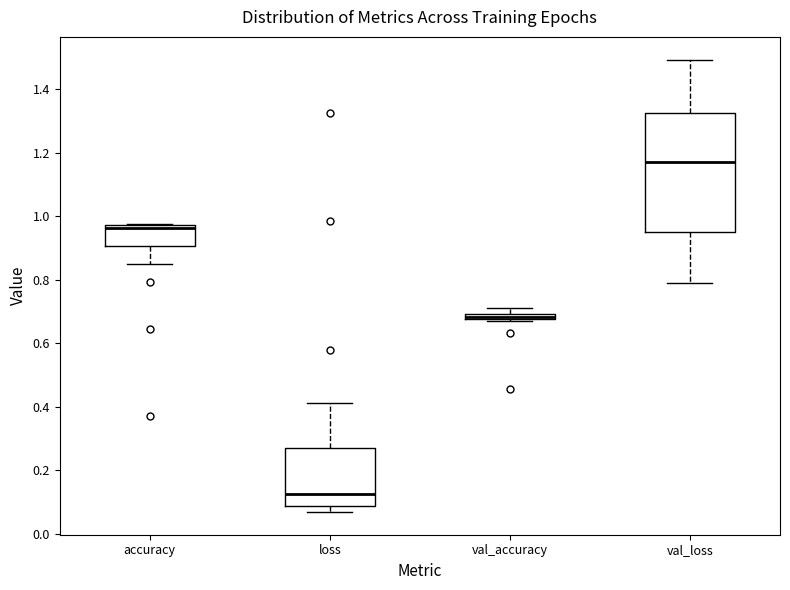

Which box's median line is the lowest?

loss